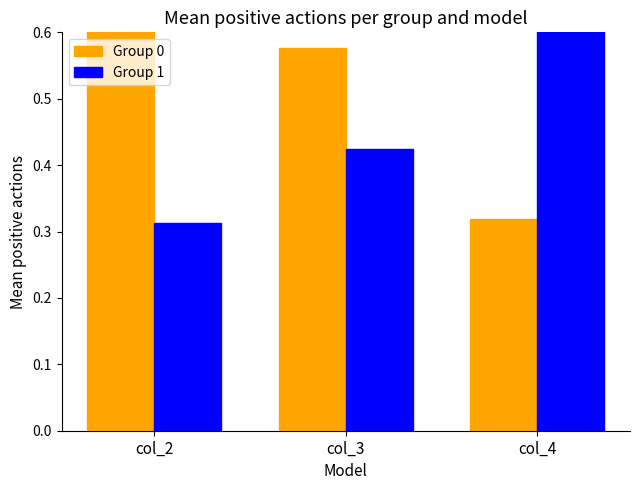

What is the total value across all series at col_4?

1.0